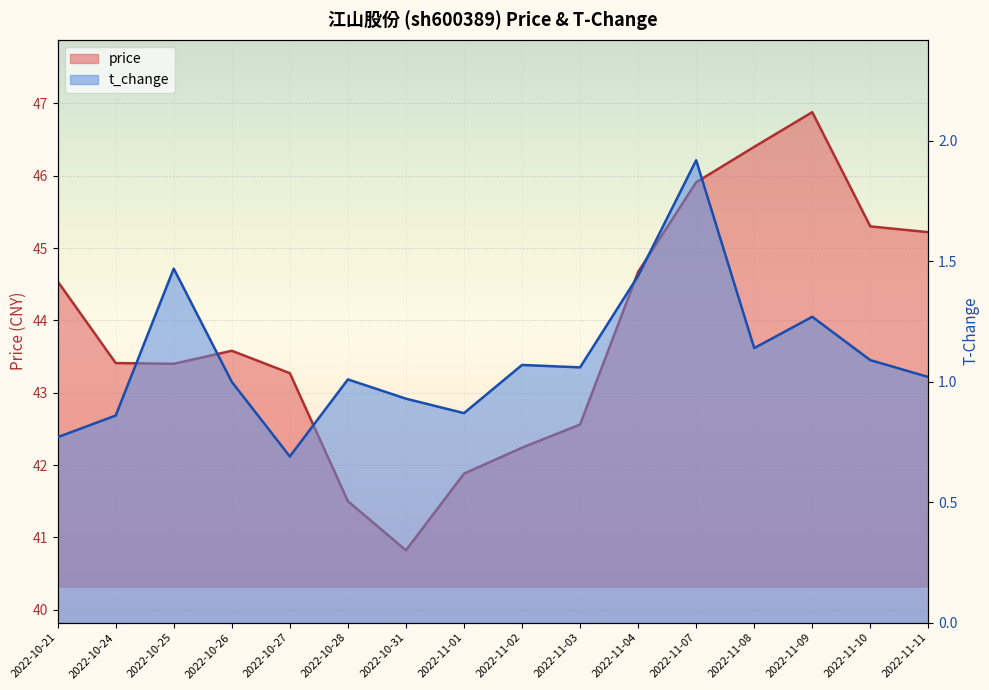

True or false: t_change and price intersect in this chart.

False